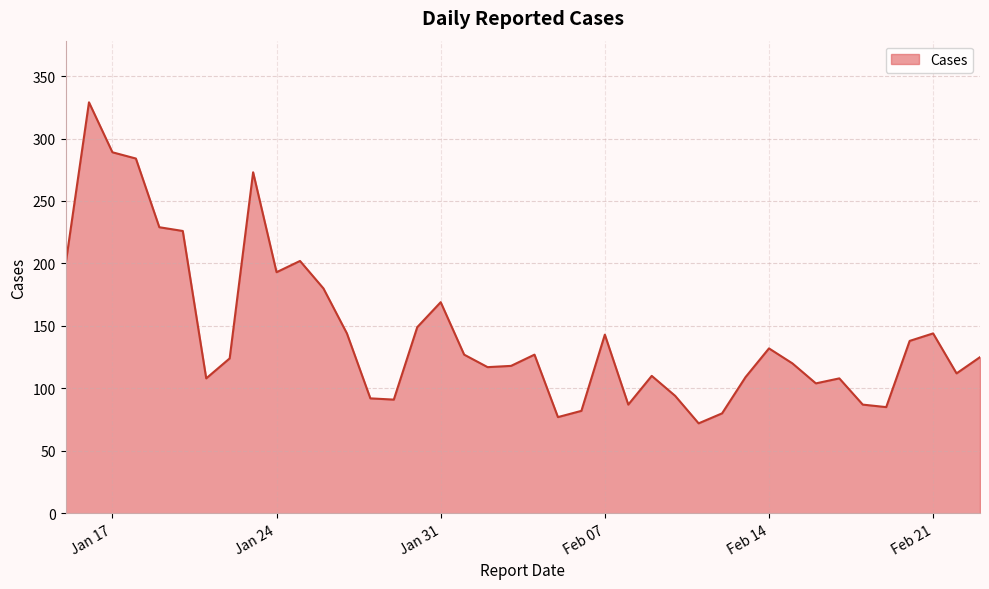

What is the greatest value displayed?

329